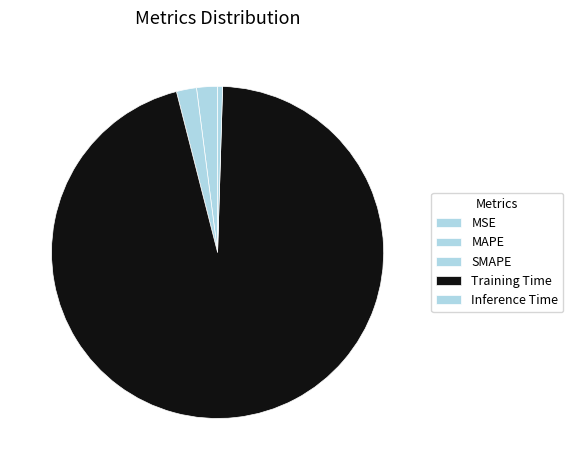

Which category has the biggest portion of the pie?

Training Time